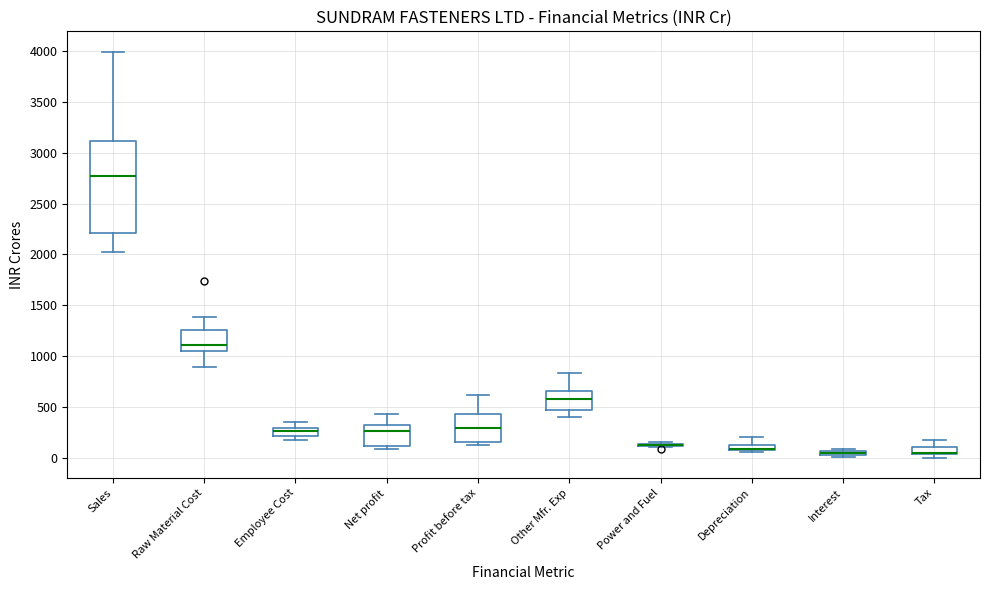

Where is the upper edge of the box for Tax on the y-axis? The values are not printed on the chart, so give them approximately, as read against the axis.

100